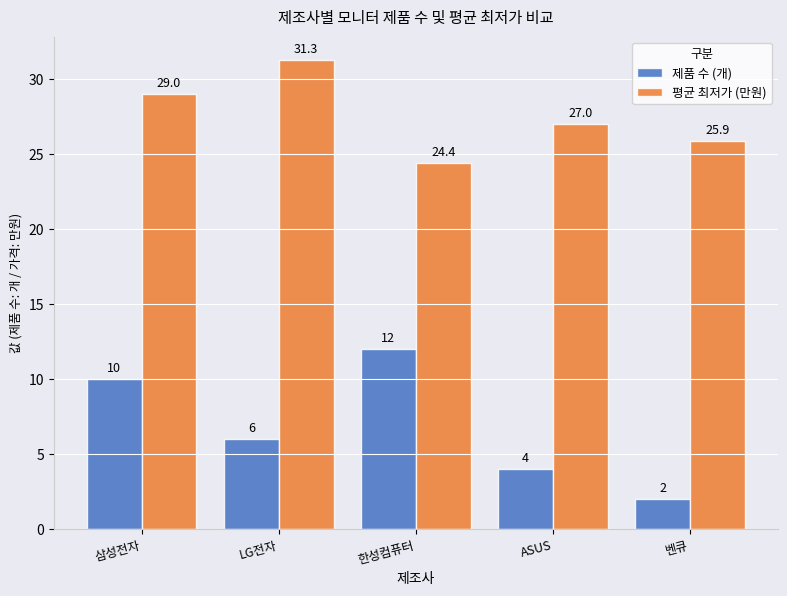

Read the 평균 최저가 (만원) value at 삼성전자.

29.0